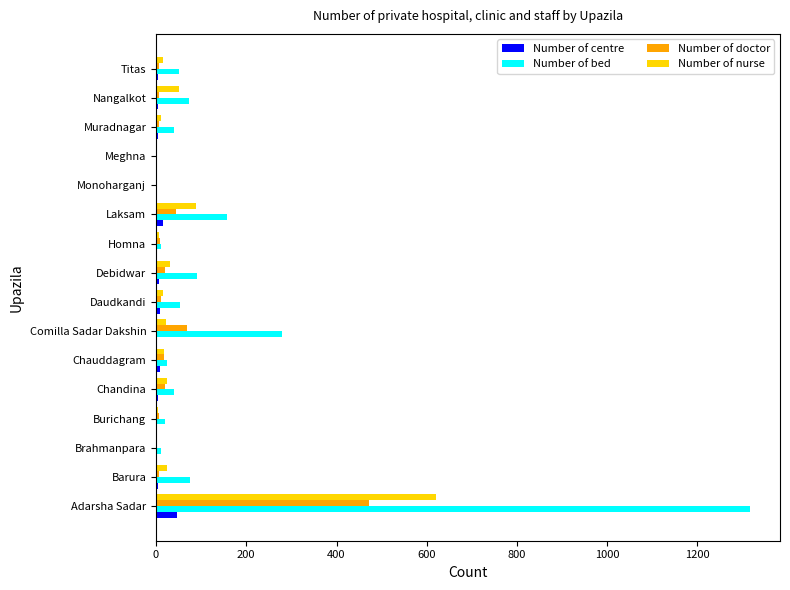

Which category has the highest value in the Number of bed series?

Adarsha Sadar